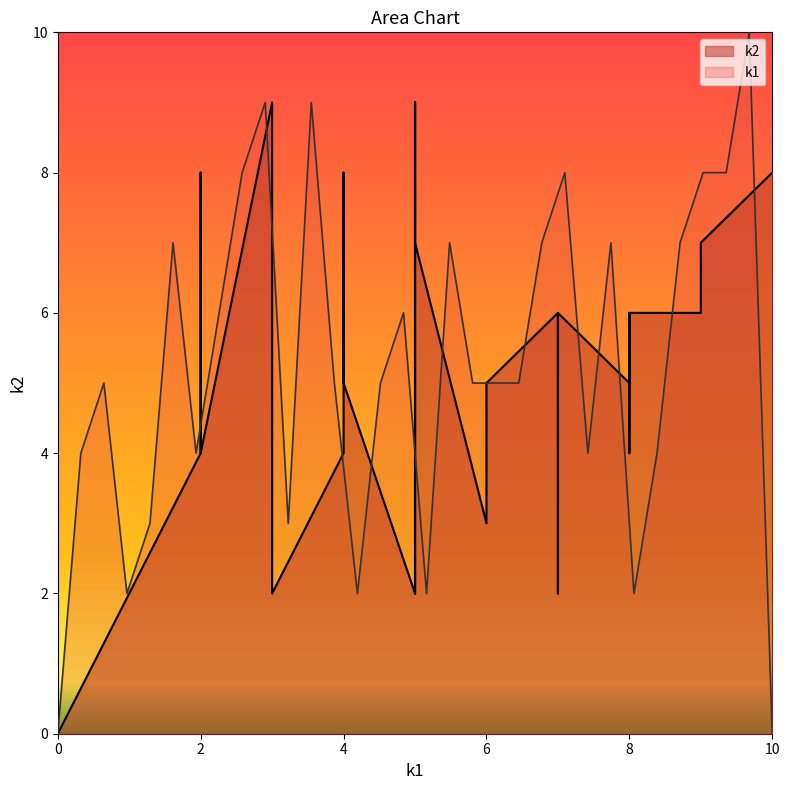

How many values are above zero?

30